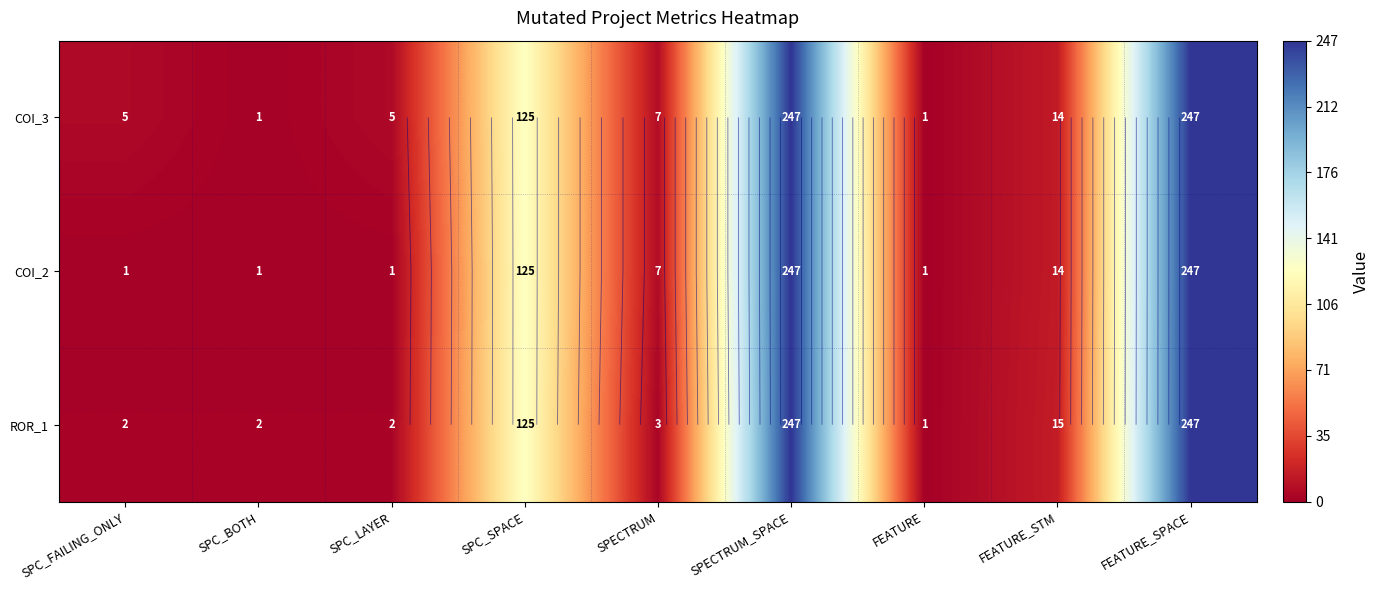

Is it true that ROR_1 equals 397 at FEATURE_SPACE?

False